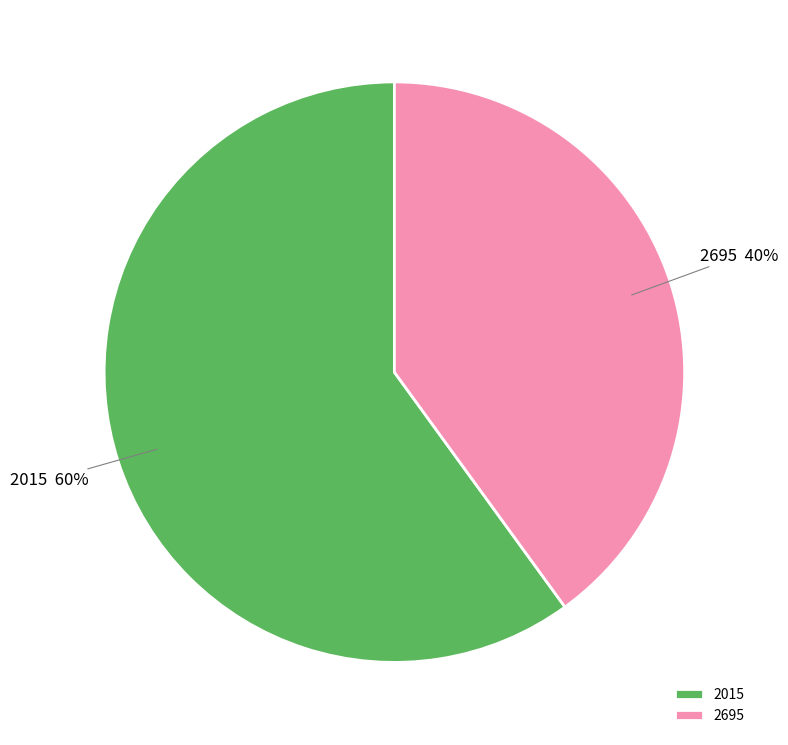

Which category accounts for the majority?

2015